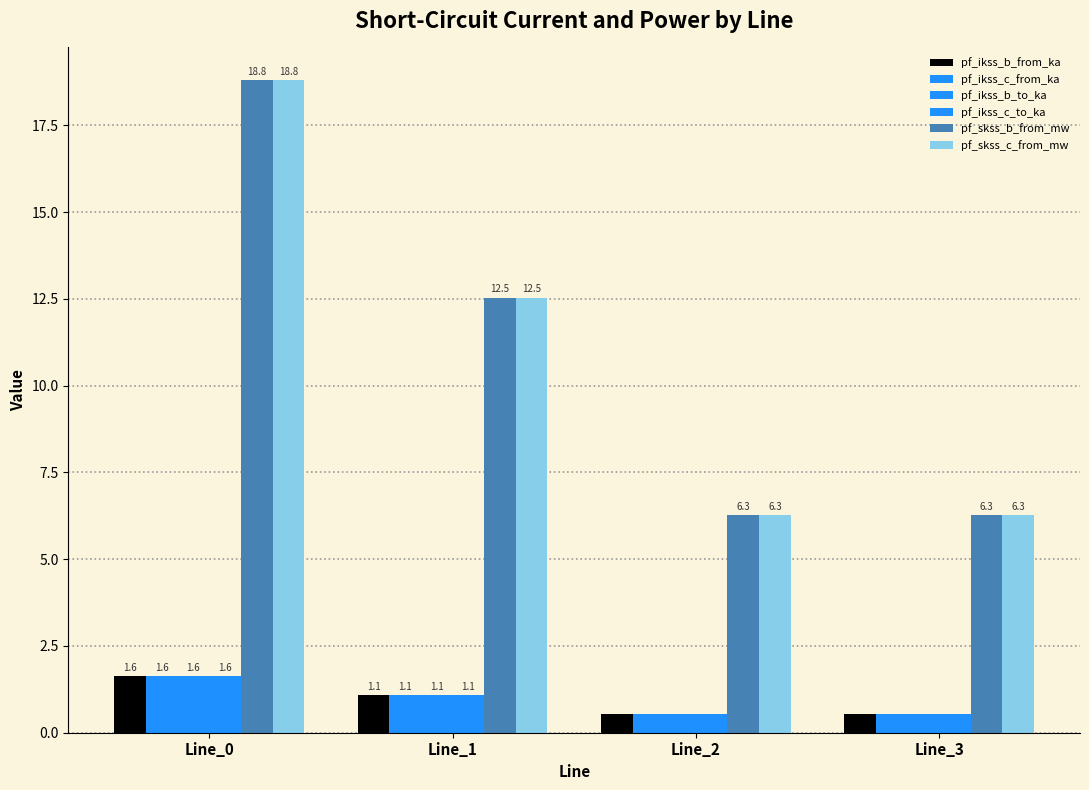

How many bars are there in total?

24